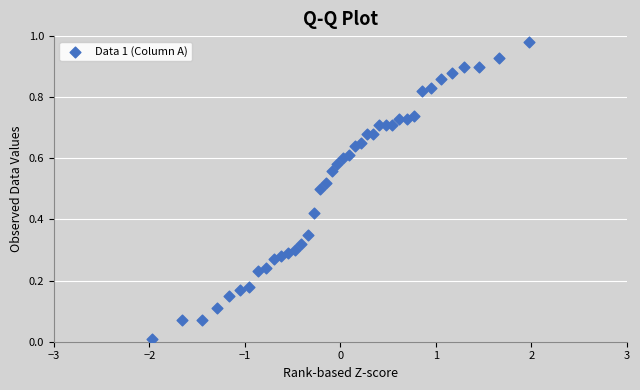

What is the range of X values (max minus min)?

3.9